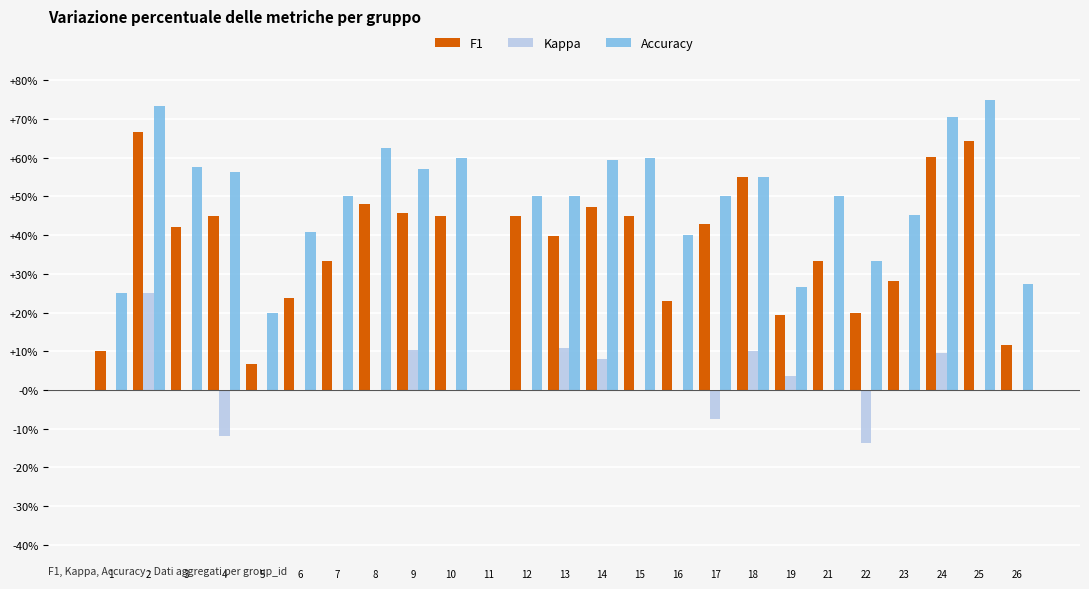

What are all the series names shown in the legend?

F1, Kappa, Accuracy